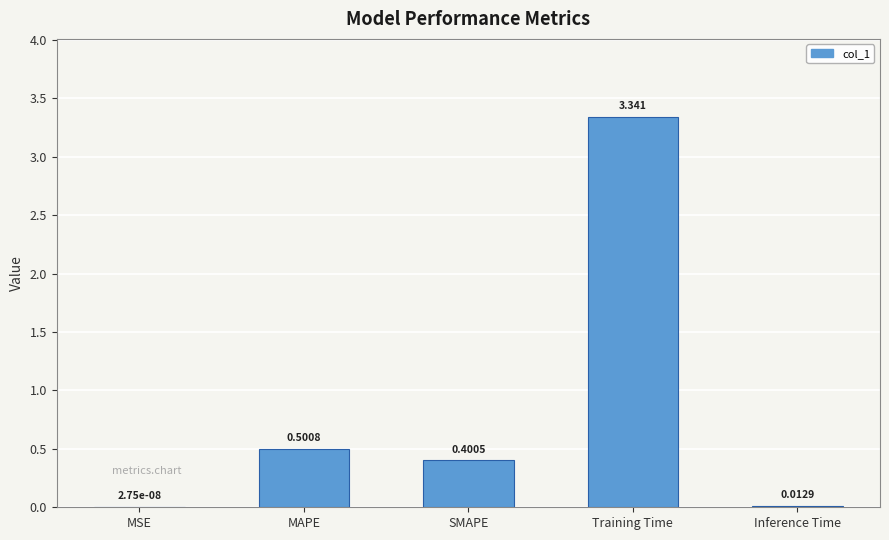

Which has a higher value, MAPE or MSE?

MAPE